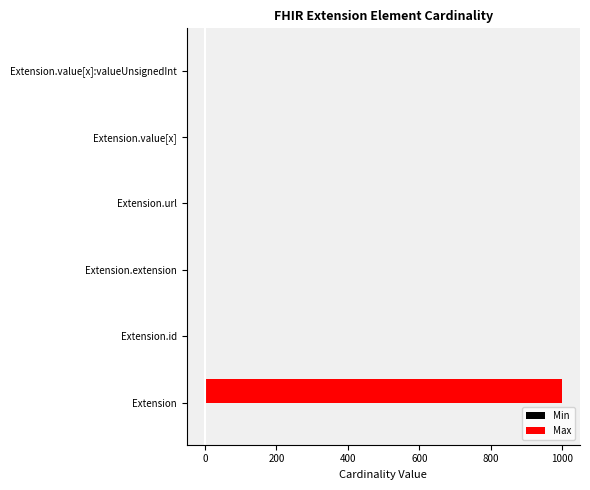

What is the approximate value of Max at Extension?

999